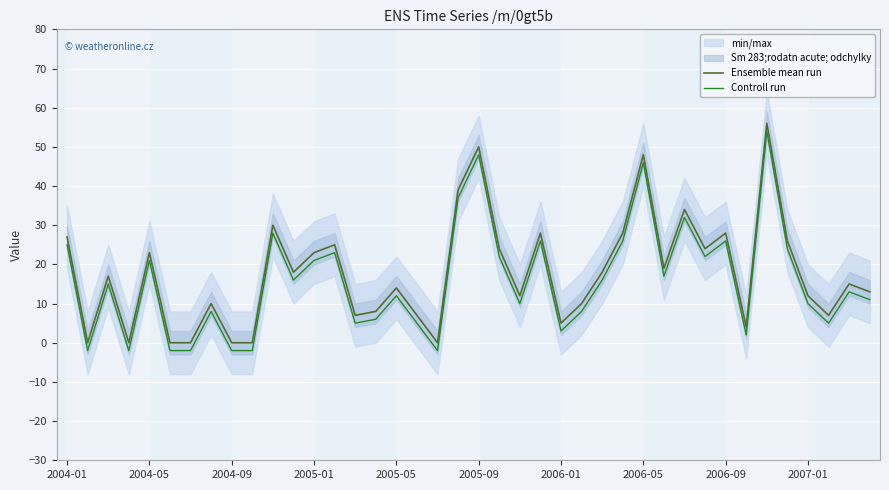

Is the value of Controll run at 31 greater than the value of Ensemble mean run at 11?

Yes